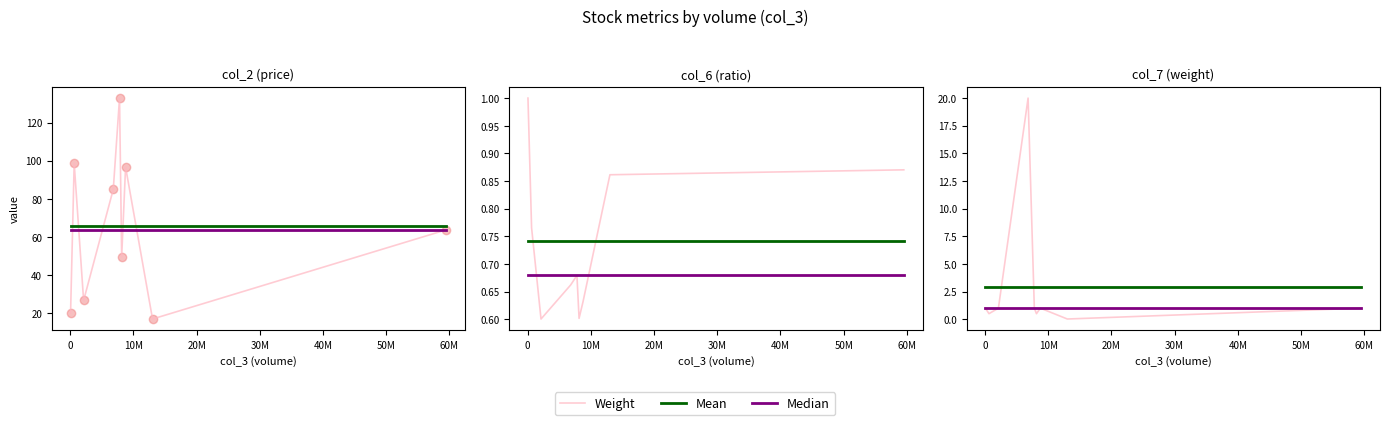

How many lines are shown in the chart?

3